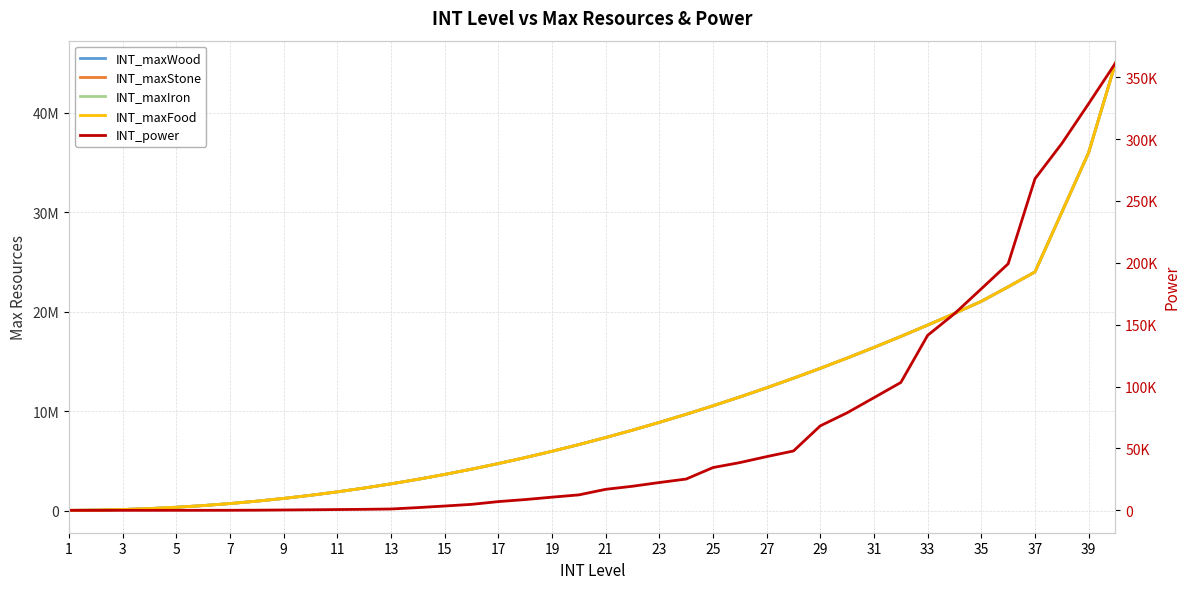

True or false: INT_maxStone and INT_power intersect in this chart.

False